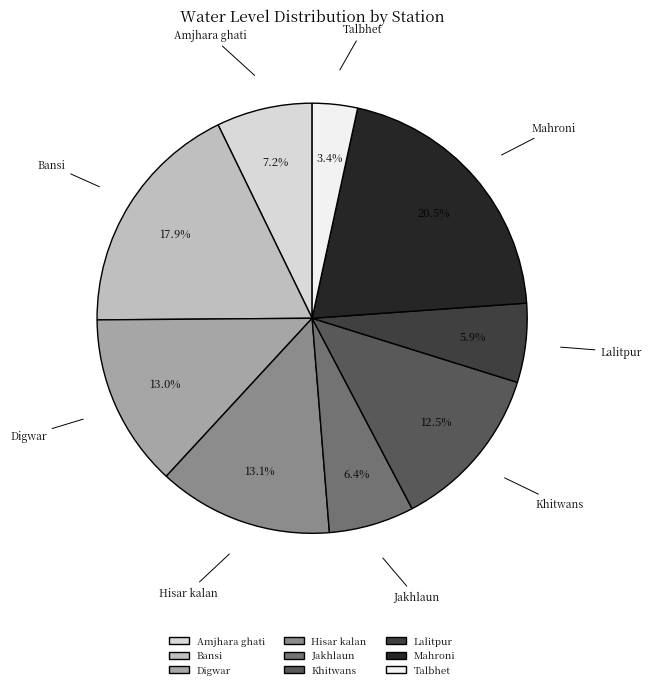

Is there any slice that represents more than half of the pie?

No